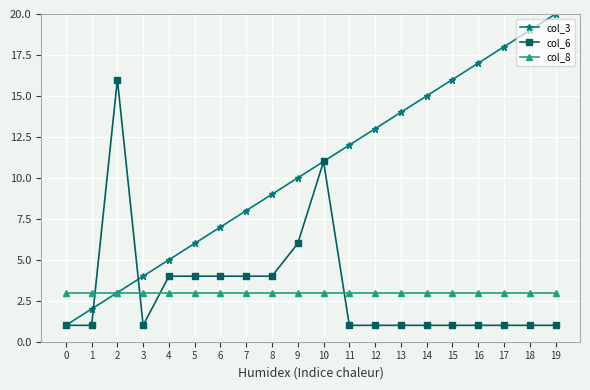

Does the chart have visible grid lines?

Yes